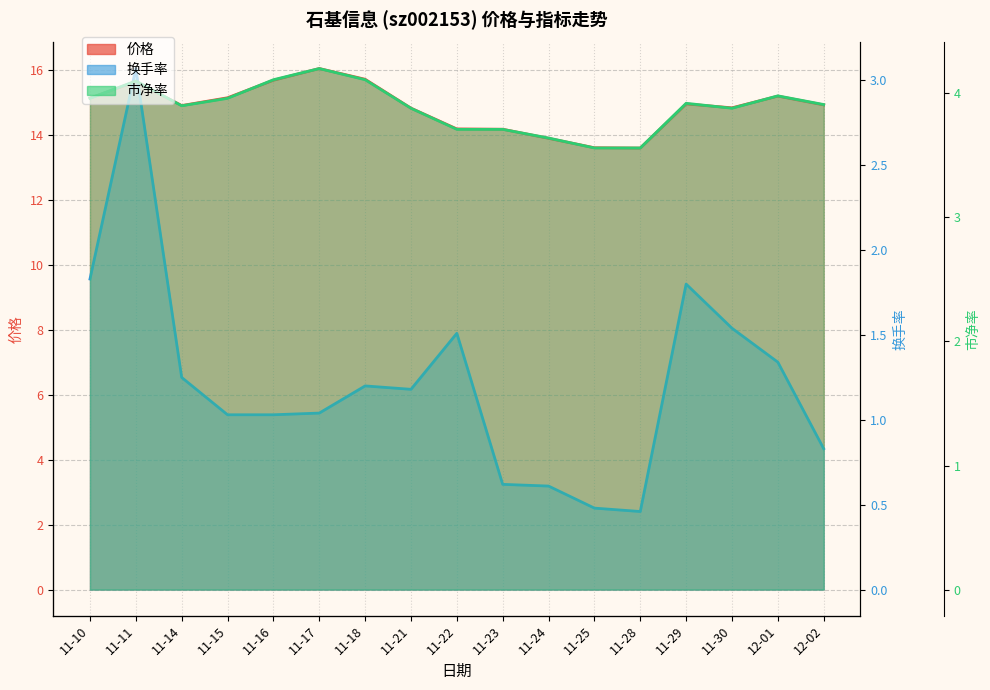

Which series changed the most between 11-14 and 11-23?

价格